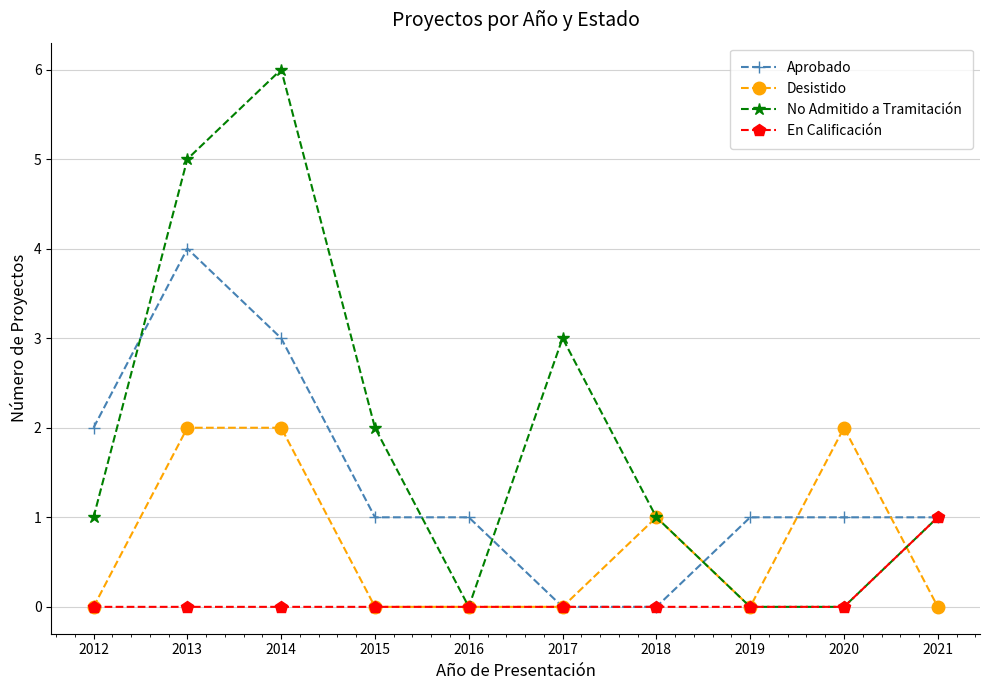

What is the value of the Aprobado point at the 4th from the left?

1